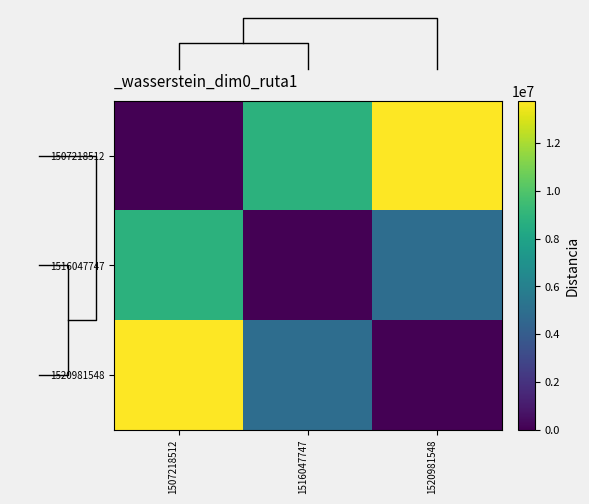

At how many categories does at least one series exceed 9337629?

2